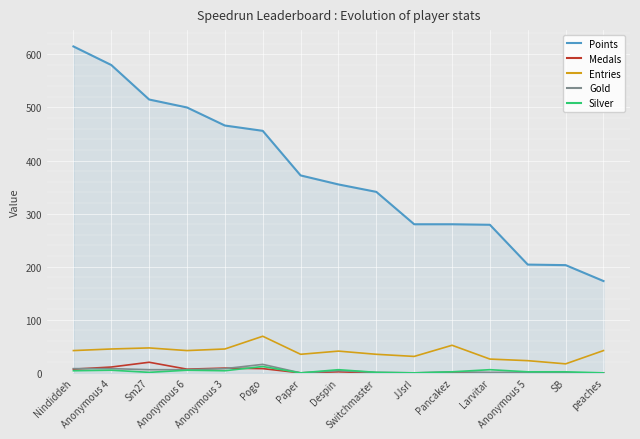

At which category does the chart reach its peak across all series?

Nindiddeh